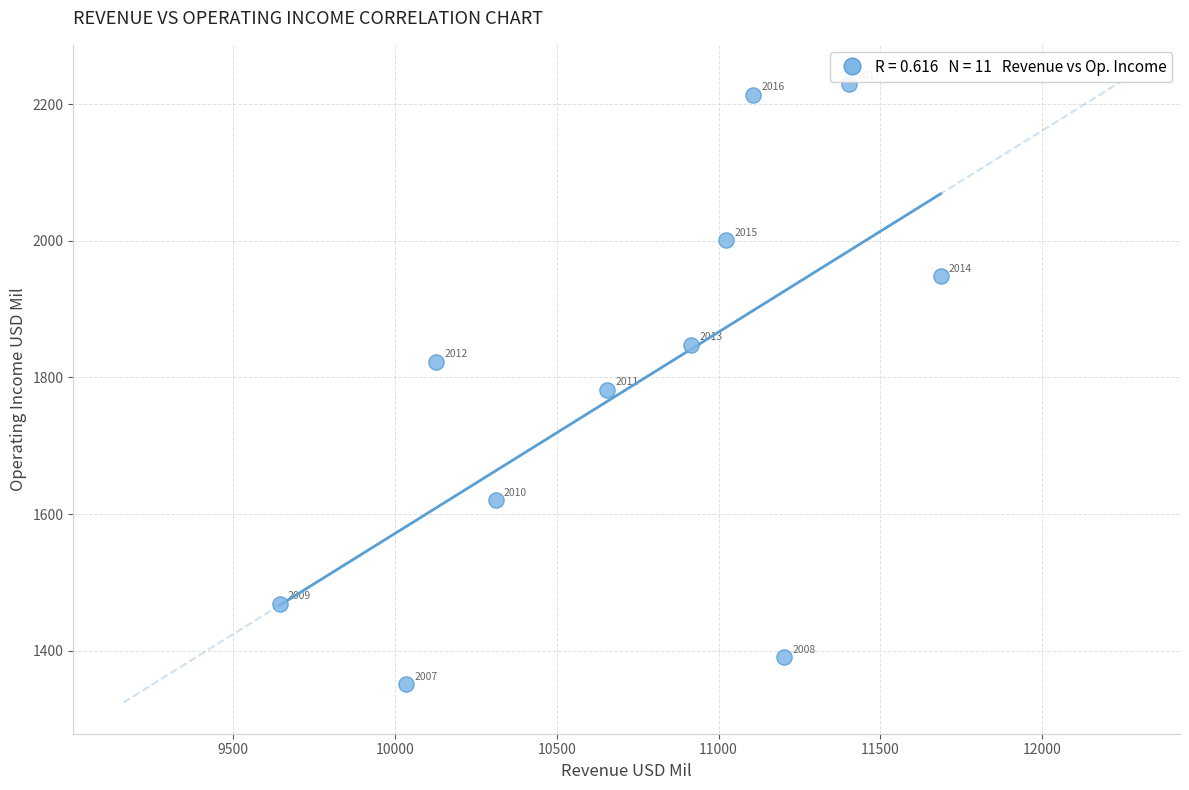

What is the range of Y values (max minus min)?

879